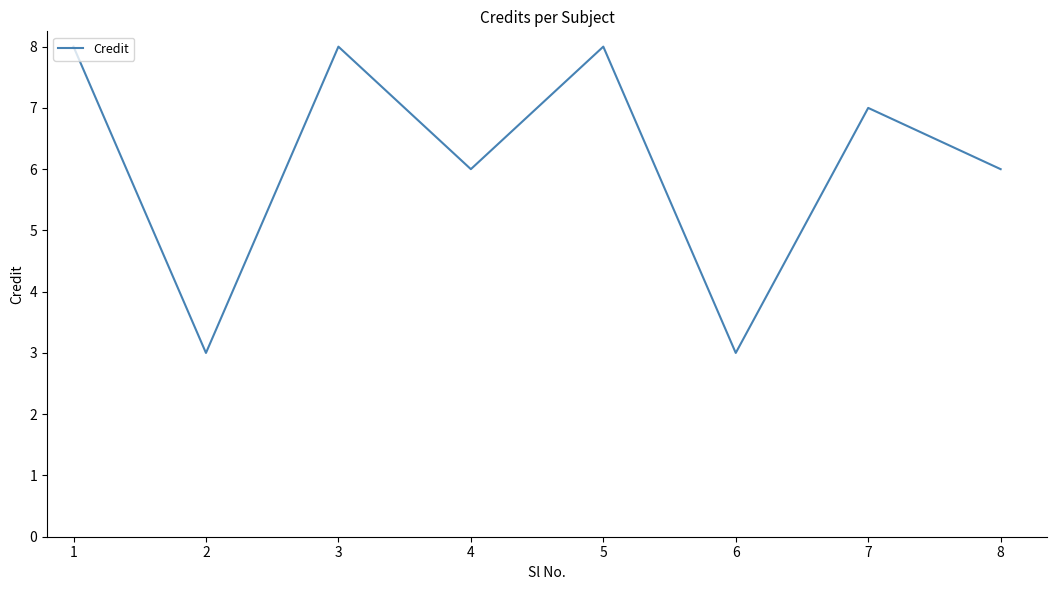

What is the smallest value displayed?

3